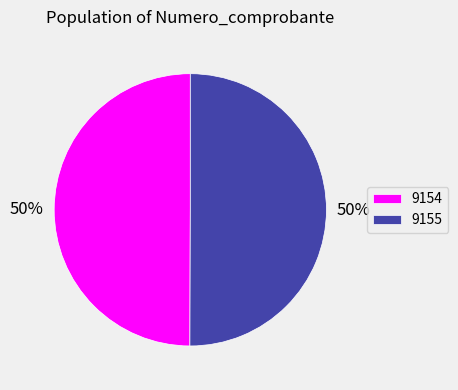

To the nearest percent, what is the combined percentage of 9155 and 9154?

100%